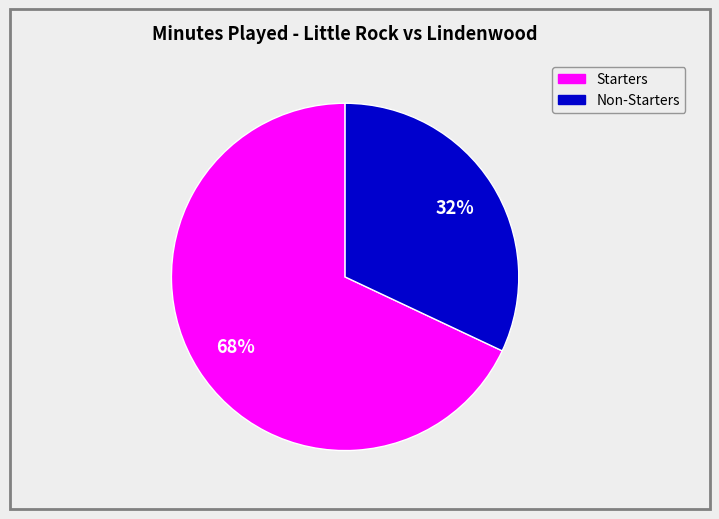

Is there a majority slice in this chart?

Yes